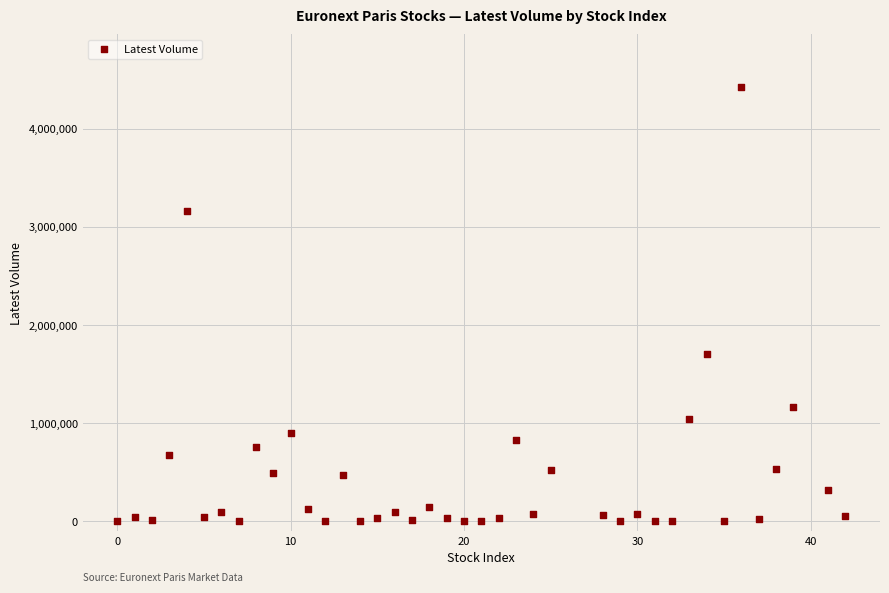

What Y value in the scatter plot is closest to 2215095?

1704485